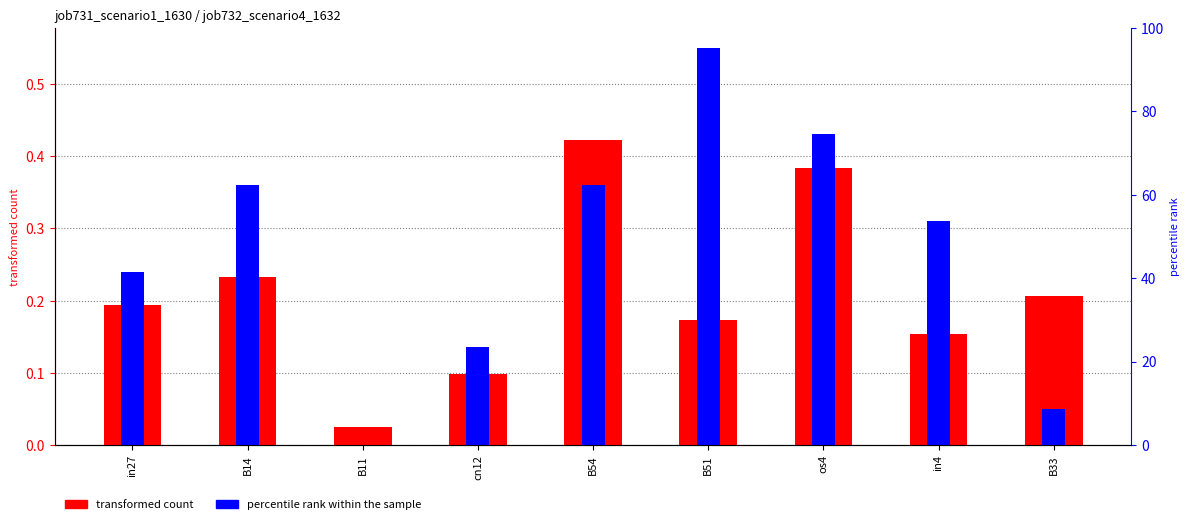

How many bars are there in total?

18